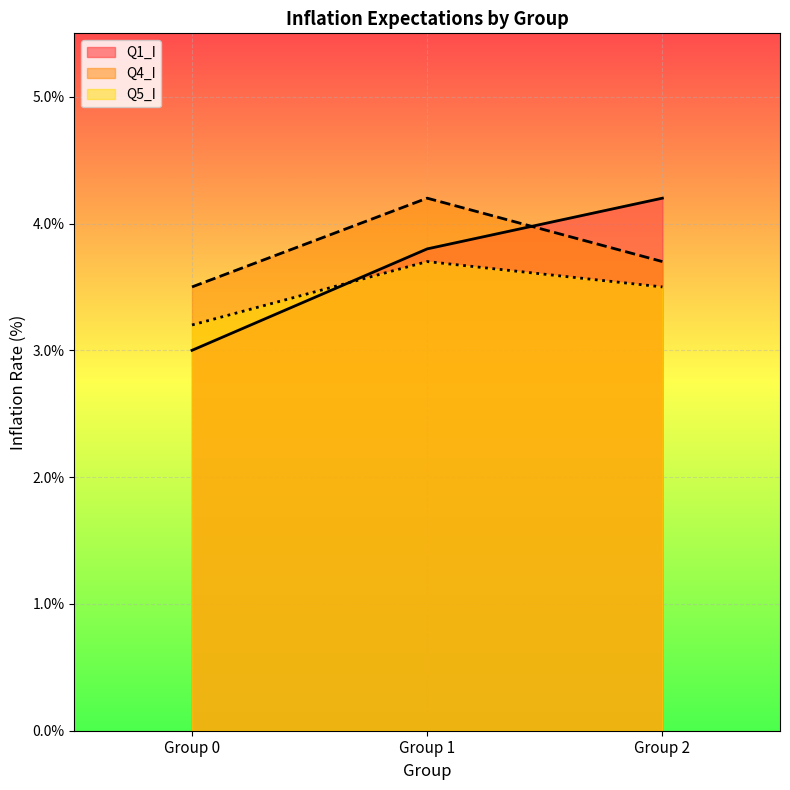

Is it true that Q4_I equals 4.2 at Group 1?

True